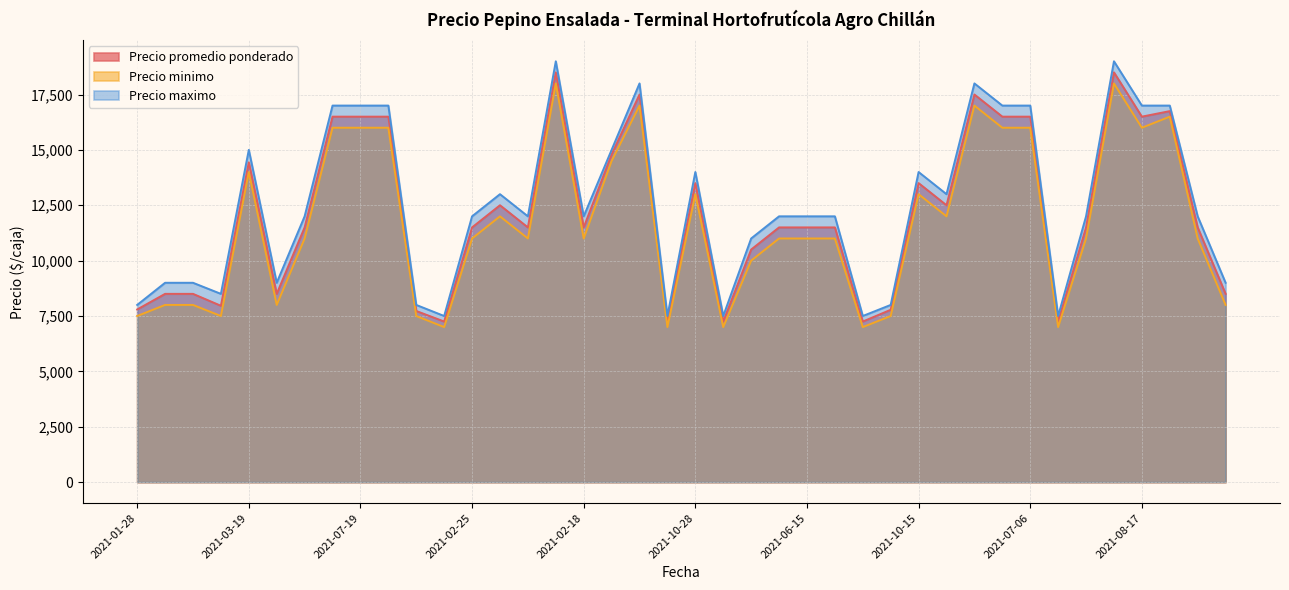

Does the chart have visible grid lines?

Yes